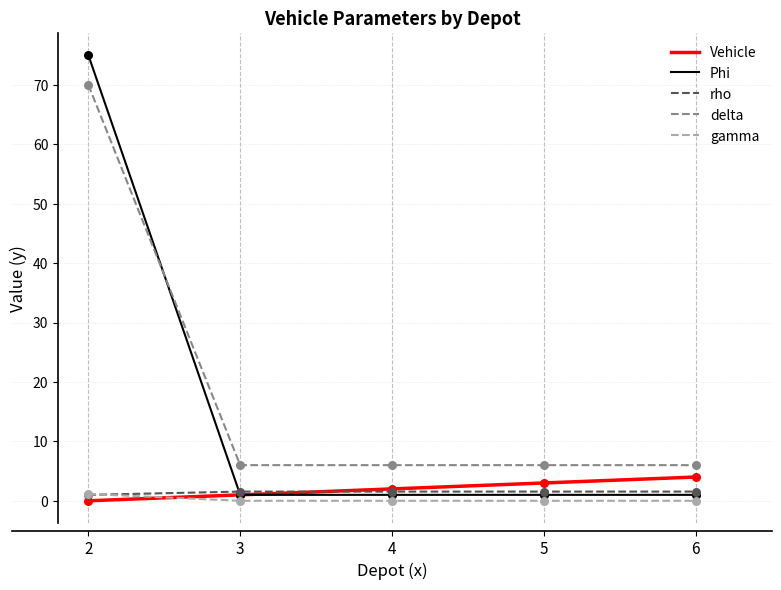

At which category is the sum across all series the highest?

2